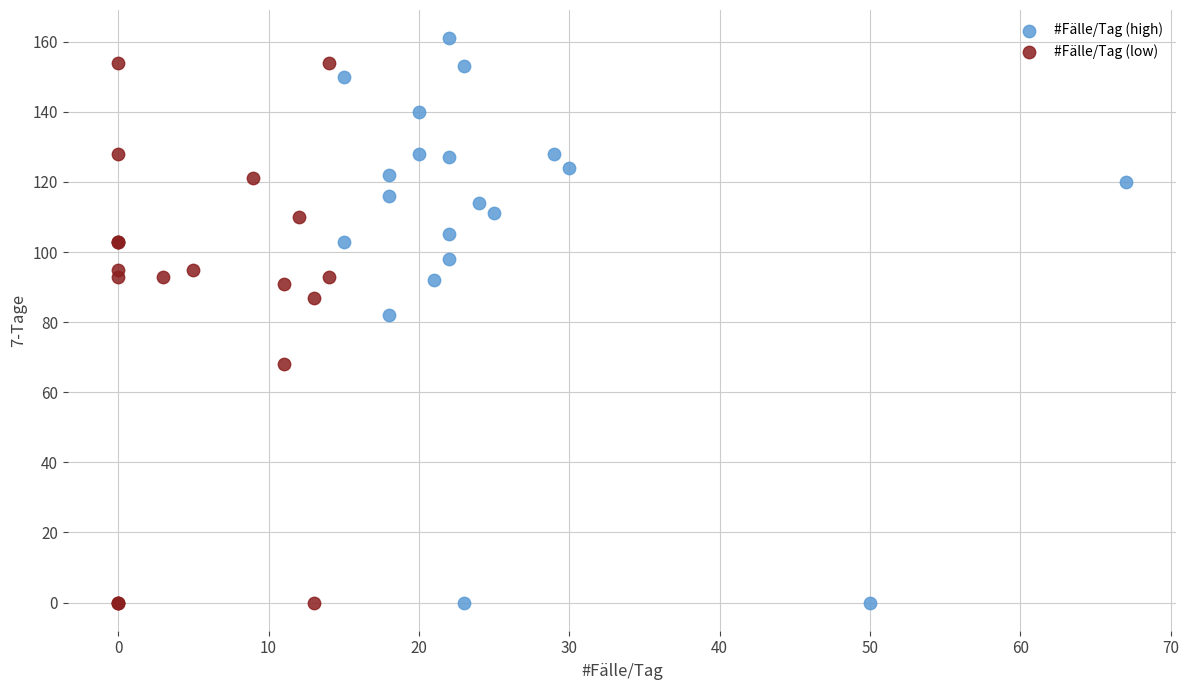

What are all the series names shown in the legend?

#Fälle/Tag (high), #Fälle/Tag (low)